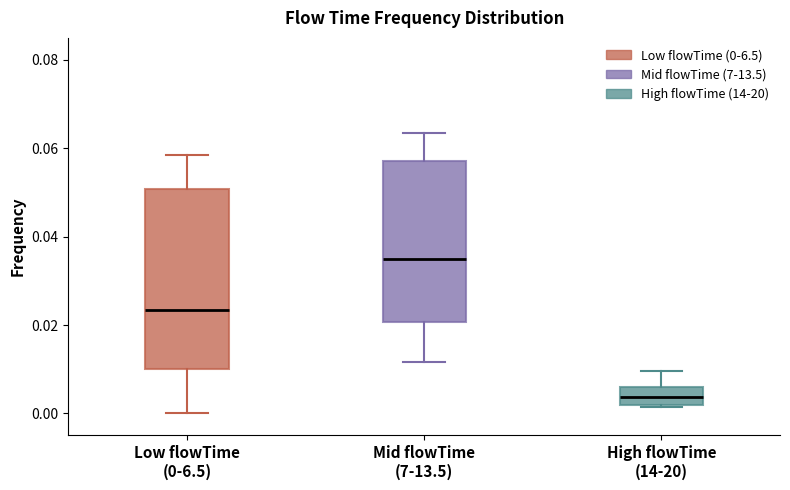

Which box's median line is the lowest?

High flowTime (14-20)